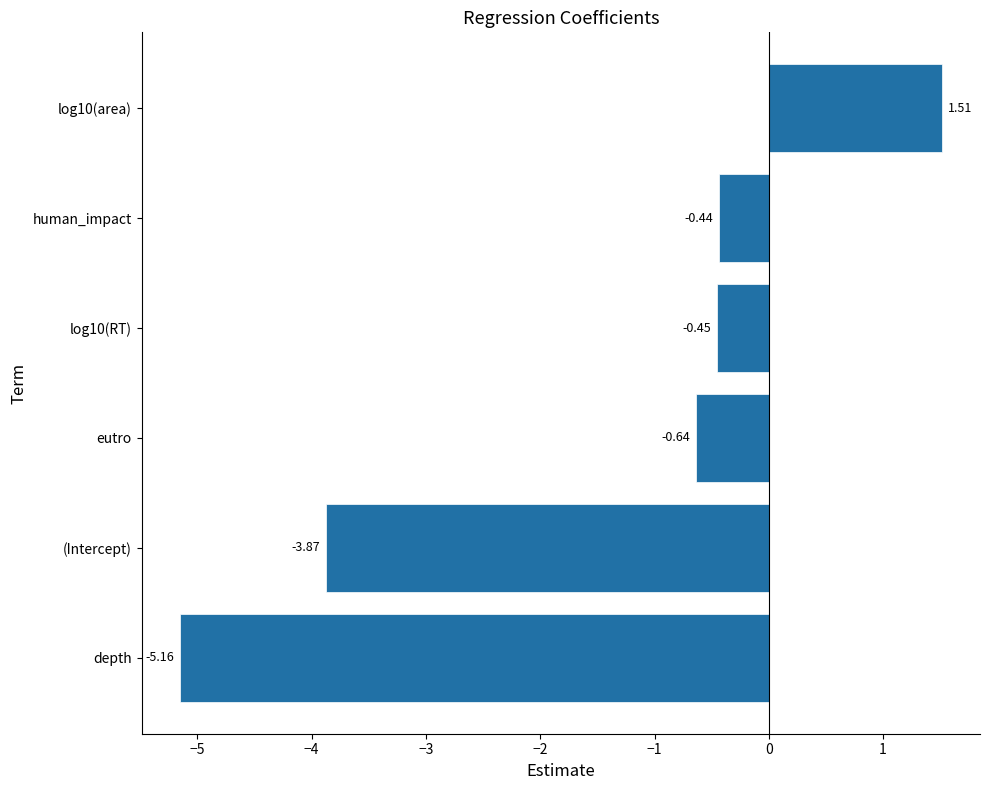

What is the average value?

-1.5